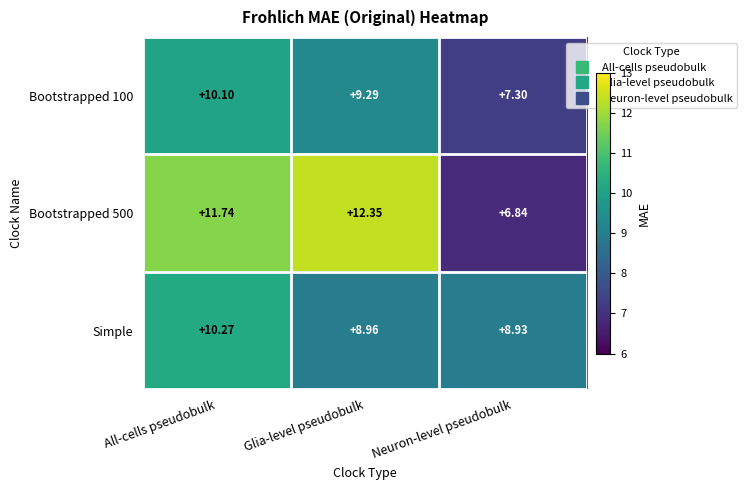

Count the number of categories in the chart.

3